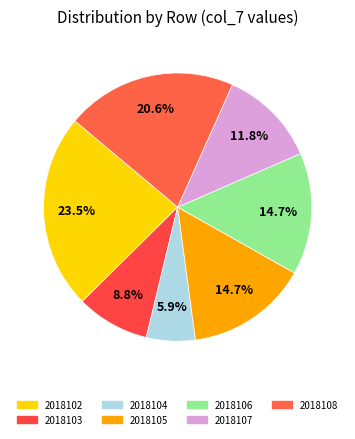

Which has a higher value, 2018106 or 2018104?

2018106